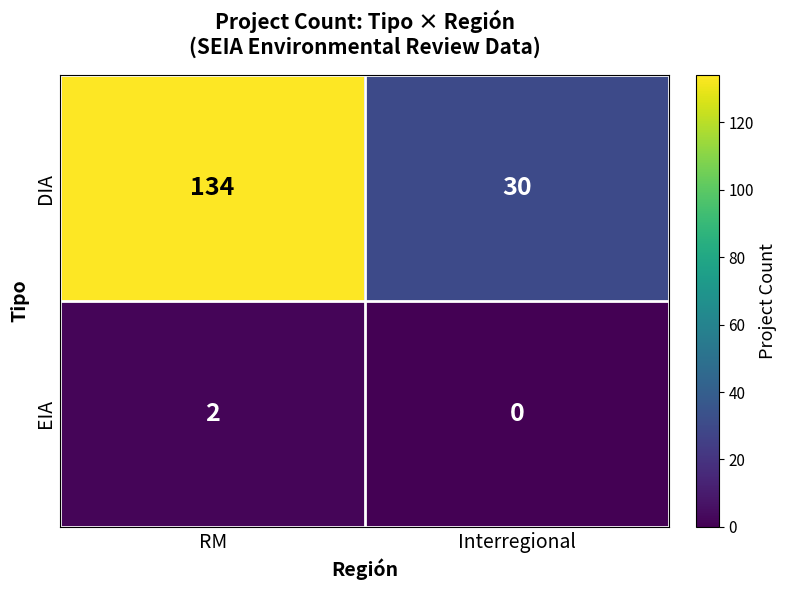

Is it true that DIA equals 30 at RM?

False